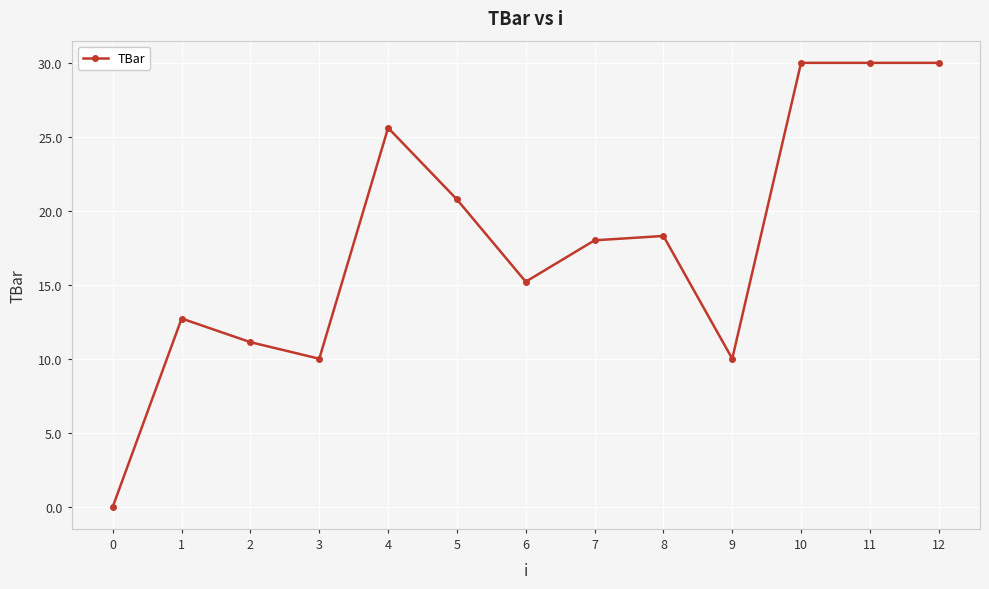

Does the chart display data point markers on the line(s)?

Yes